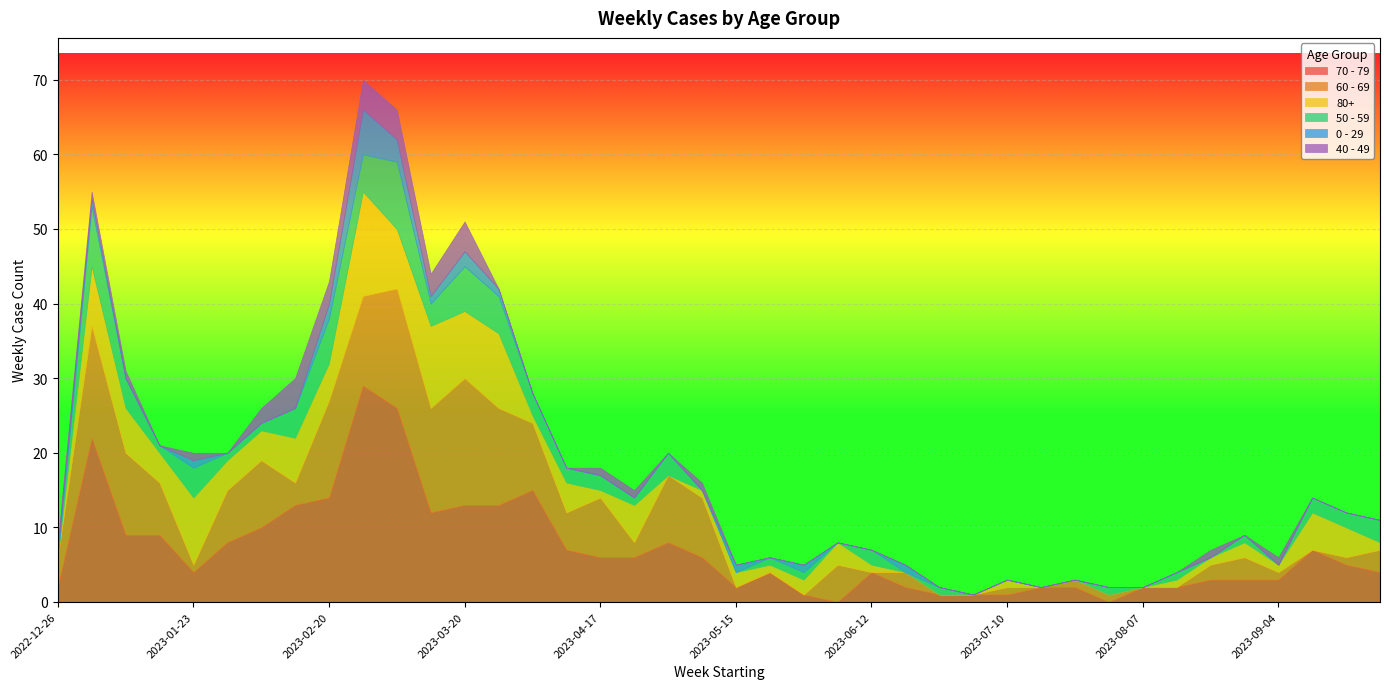

Count the number of categories in the chart.

40